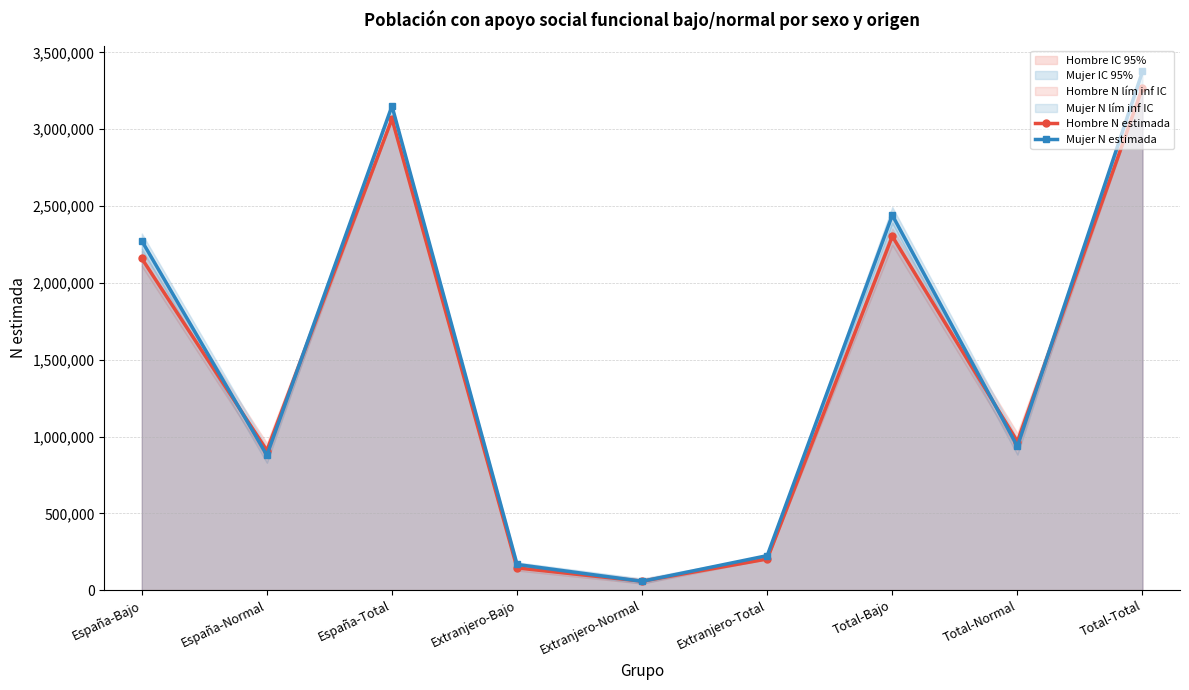

Between which two adjacent categories do Mujer N estimada and Hombre N estimada first intersect?

España-Bajo and España-Normal